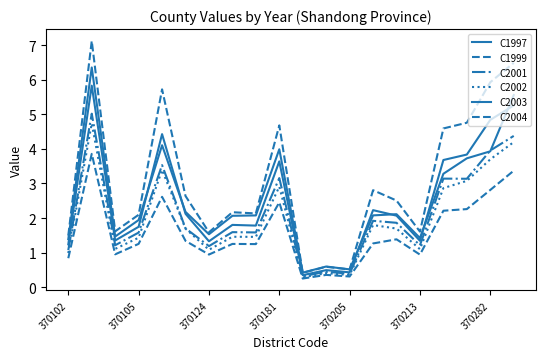

Which series has the largest total across all categories?

C2004